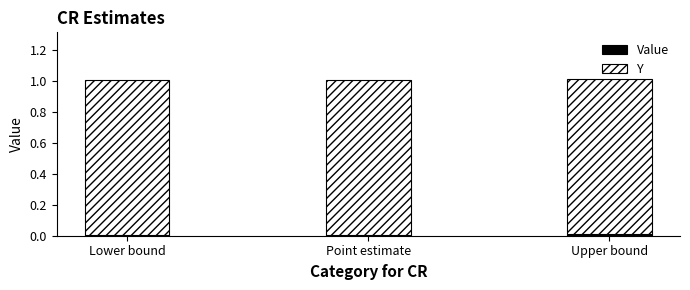

Is it true that Y equals 1.0 at Lower bound?

True